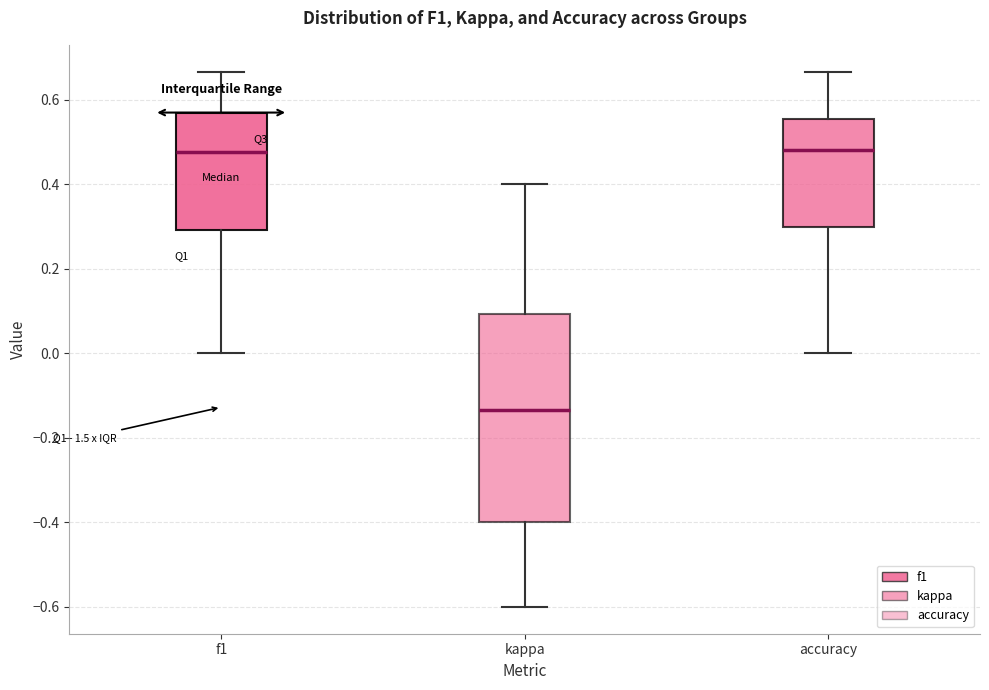

Which box's median line is the lowest?

kappa